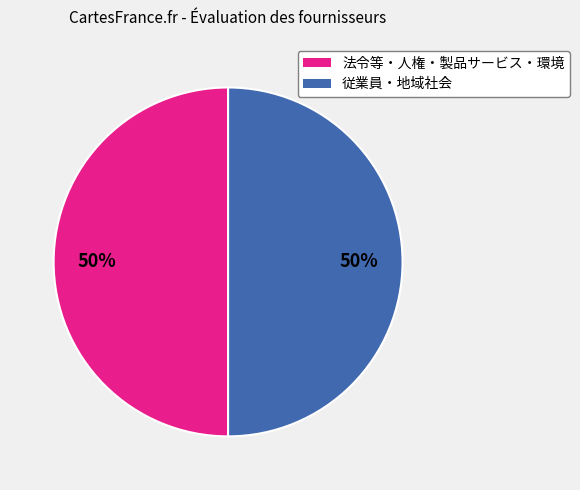

To the nearest percent, what is the average slice percentage?

50%